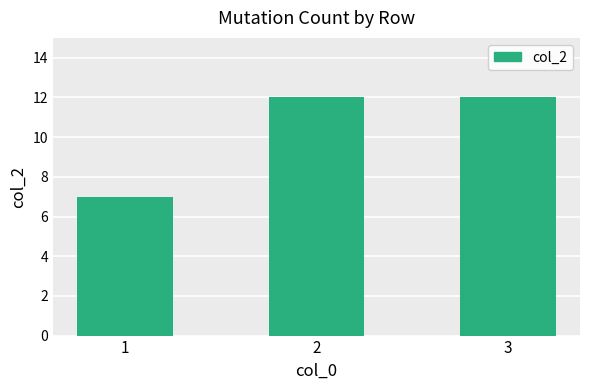

True or false: the data shows 9 at 1.

False